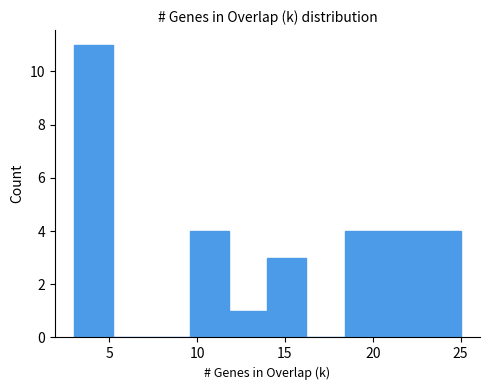

How tall is the bar that spans 22.8 to 25.0 on the x-axis? Neither the bar edges nor the heights are printed on the chart, so give them approximately, as read against the axes.

4